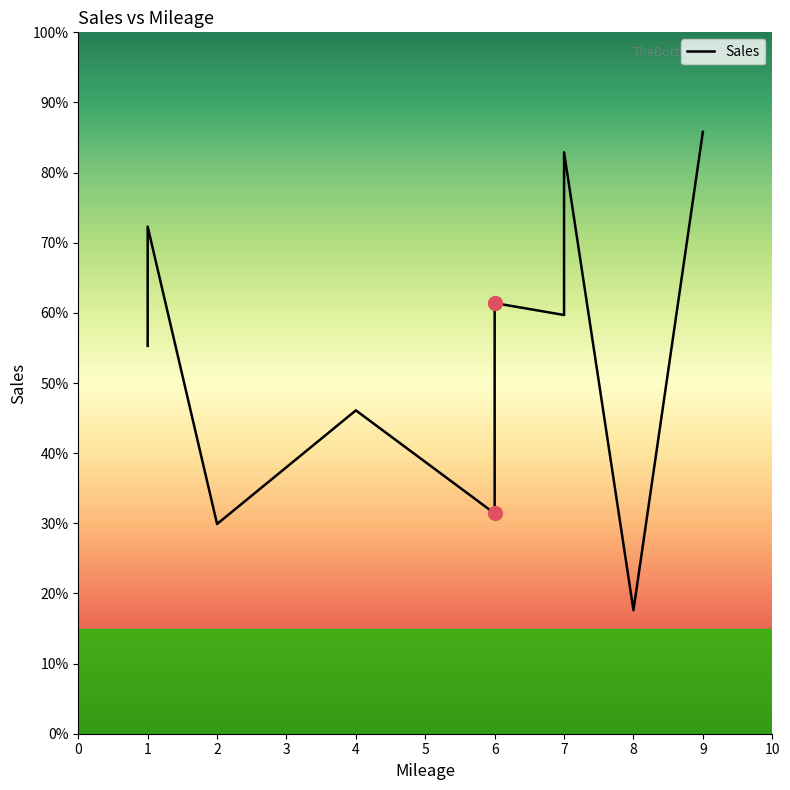

The chart shows a value of 723 at 1. True or false?

True